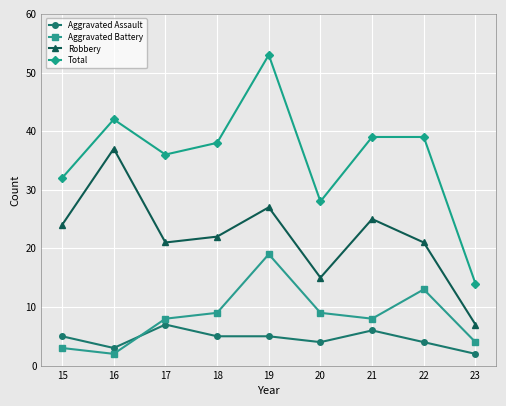

List the series in order of their peak value, highest first.

Total, Robbery, Aggravated Battery, Aggravated Assault